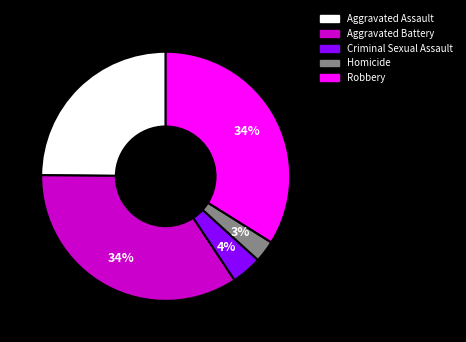

What is the ratio of the value at Robbery to the value at Aggravated Battery?

1.0